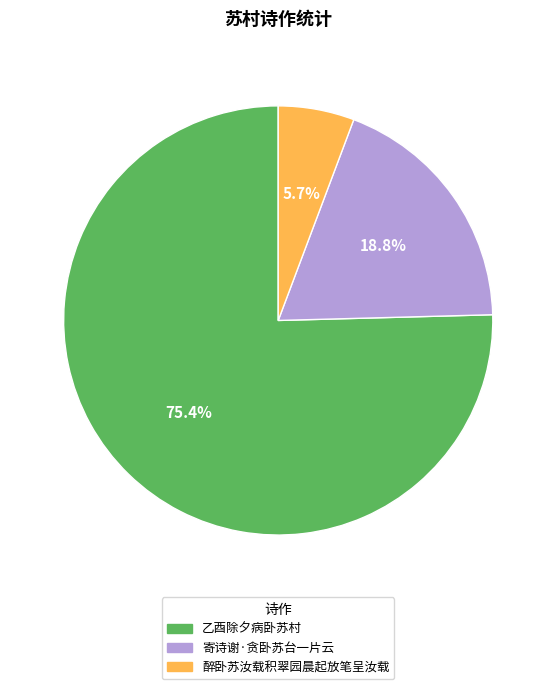

Rank the categories by value from highest to lowest.

乙酉除夕病卧苏村, 寄诗谢·贪卧苏台一片云, 醉卧苏汝载积翠园晨起放笔呈汝载